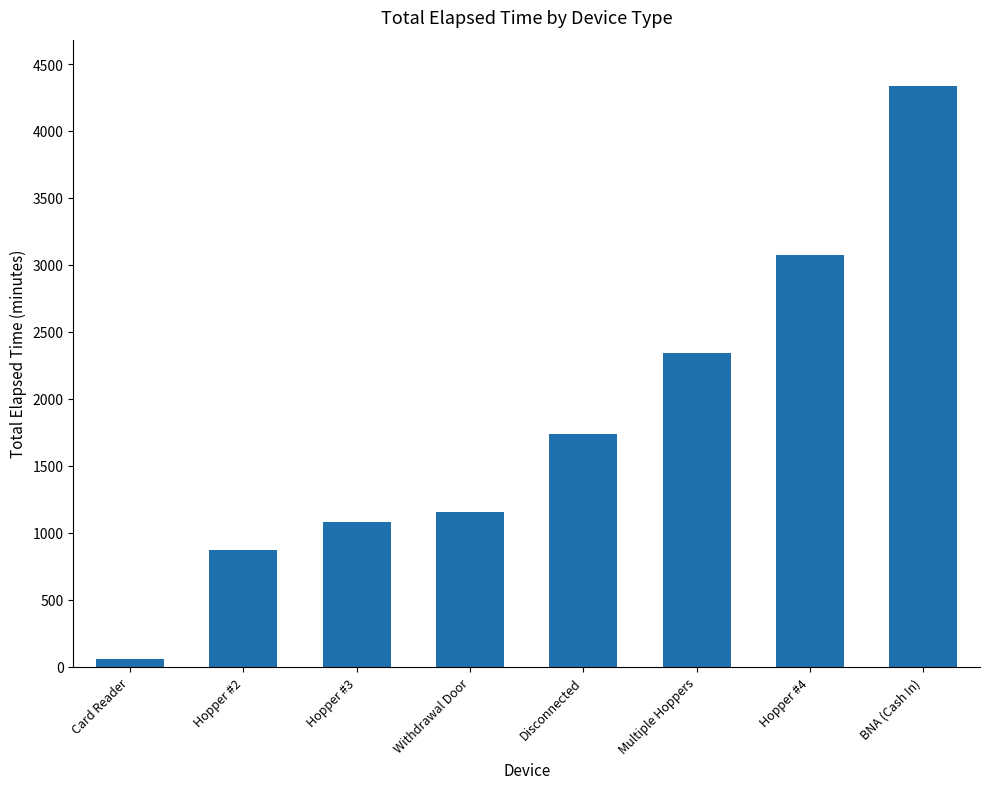

Between Withdrawal Door and Card Reader, which is larger?

Withdrawal Door